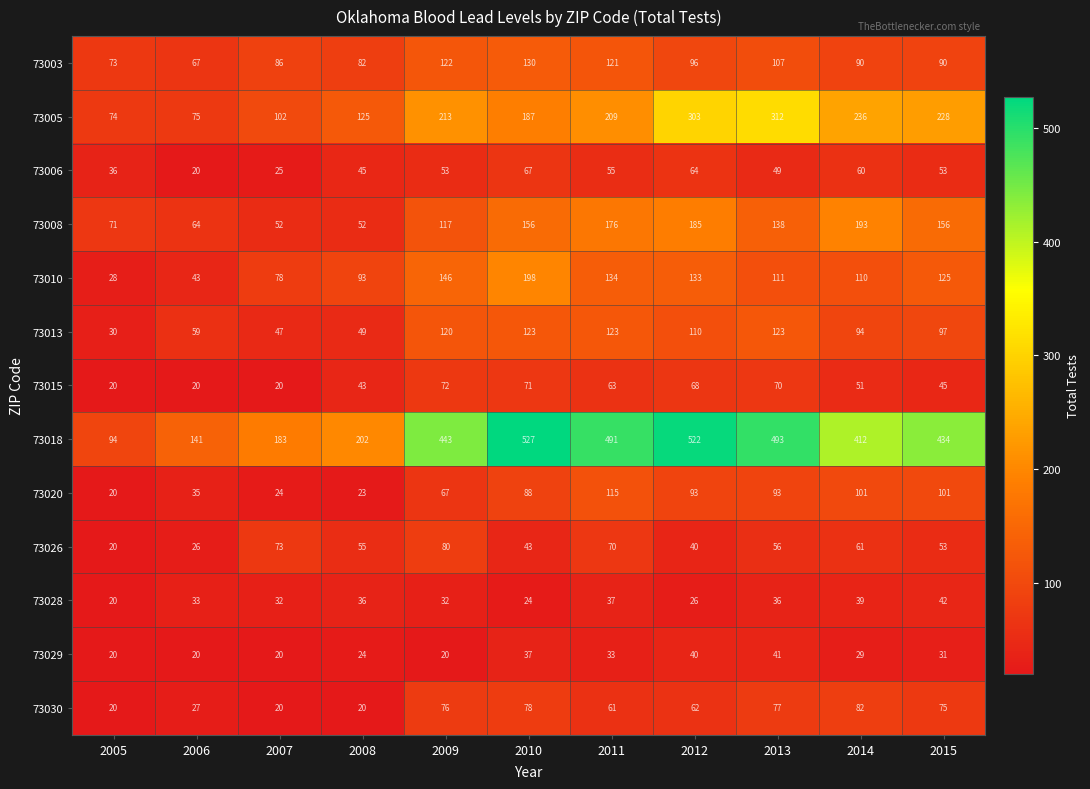

What is the difference between the maximum and minimum values in the 73015 series?

52